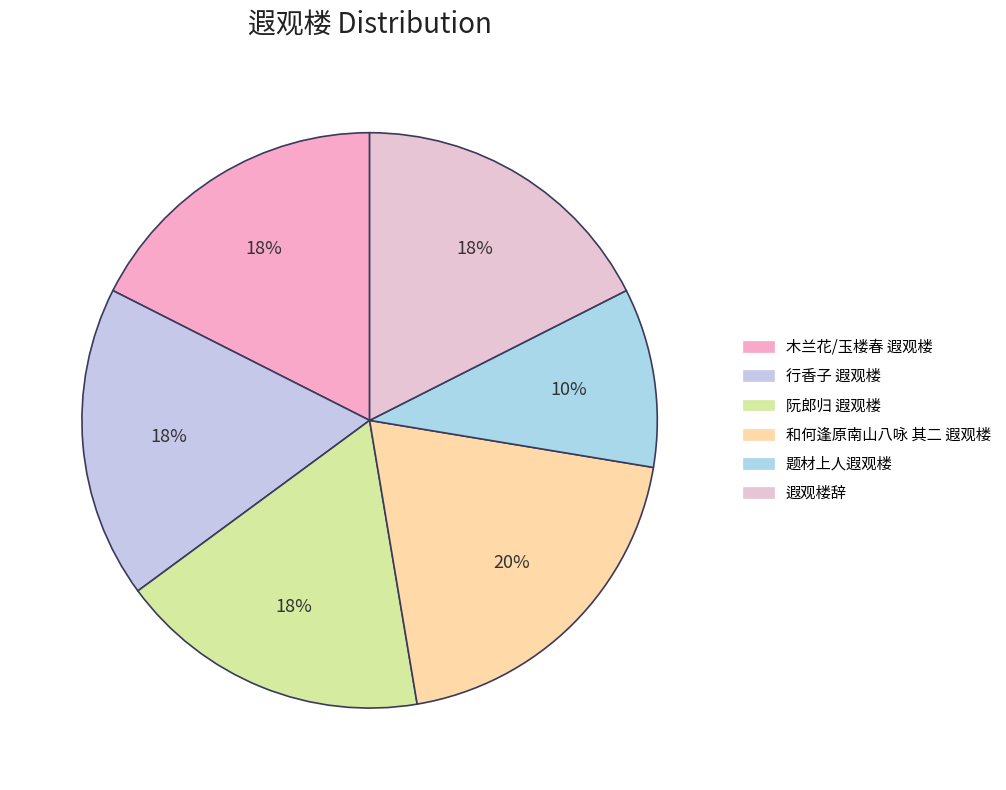

What percentage is the 和何逢原南山八咏 其二 遐观楼 slice, to the nearest percent?

20%